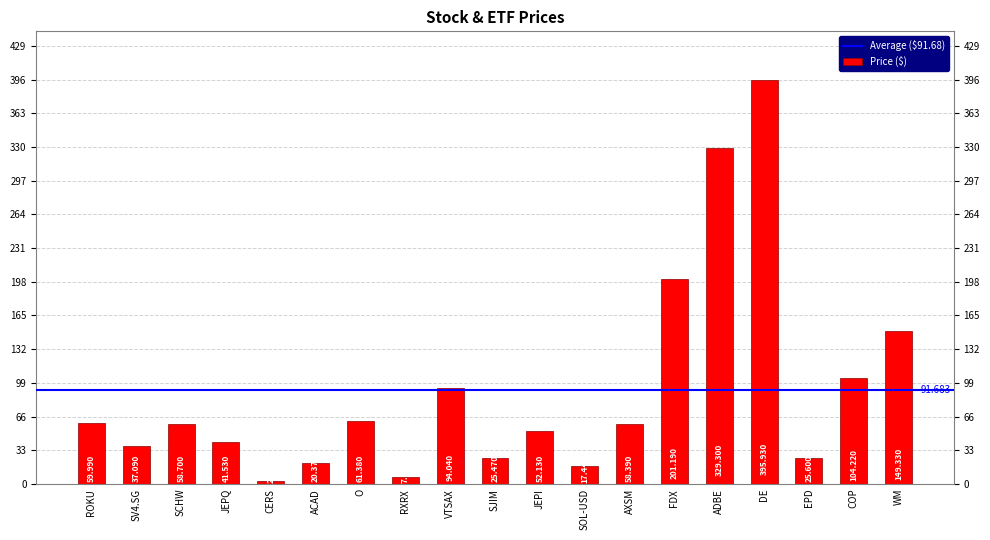

Where is the data nearest to the value 199?

FDX